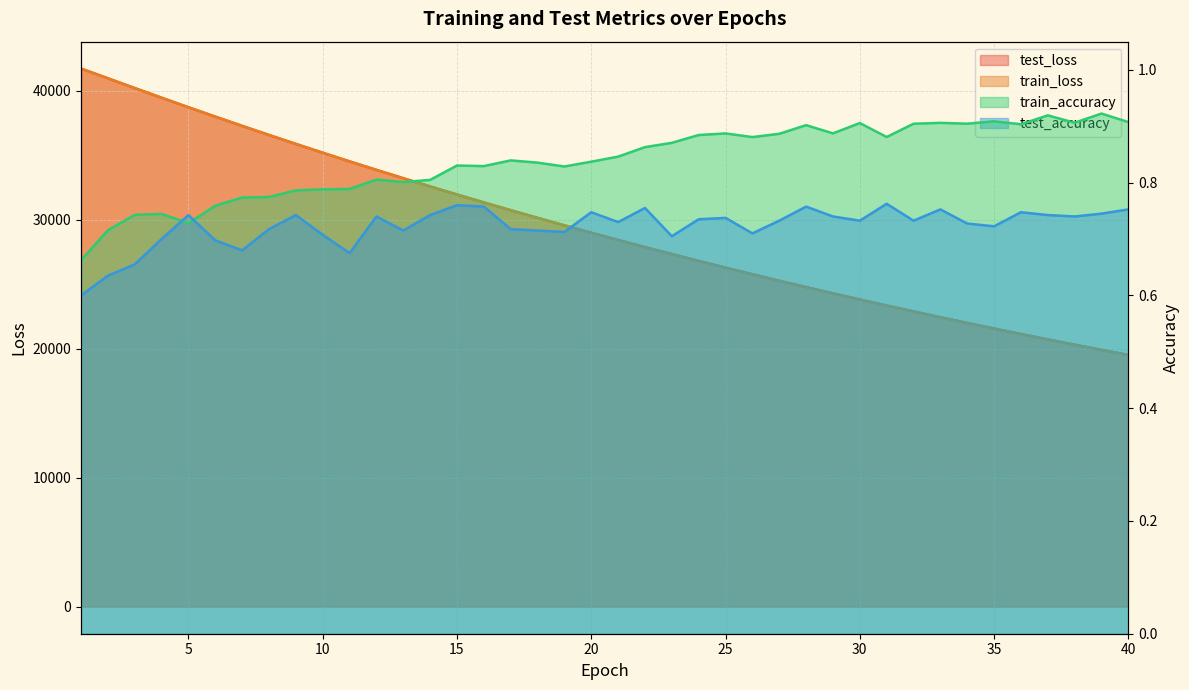

How many series are shown in this chart?

4